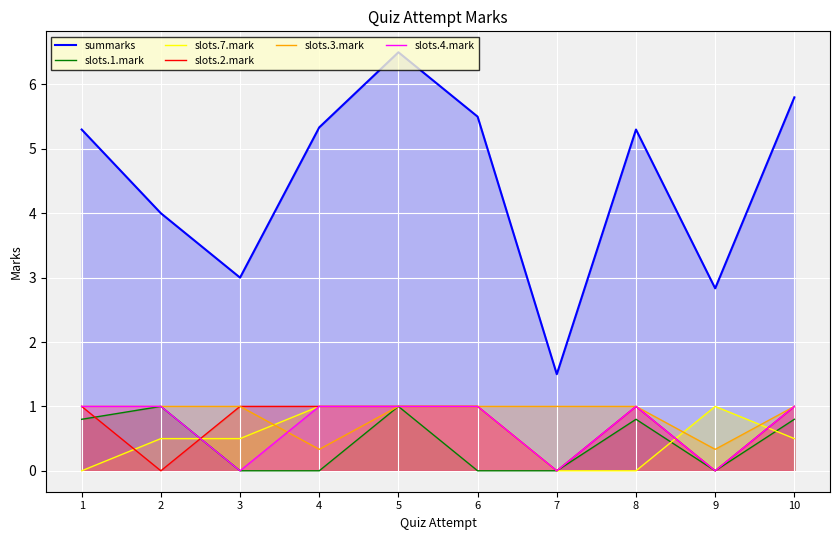

What is the total value across all series at 7?

2.5